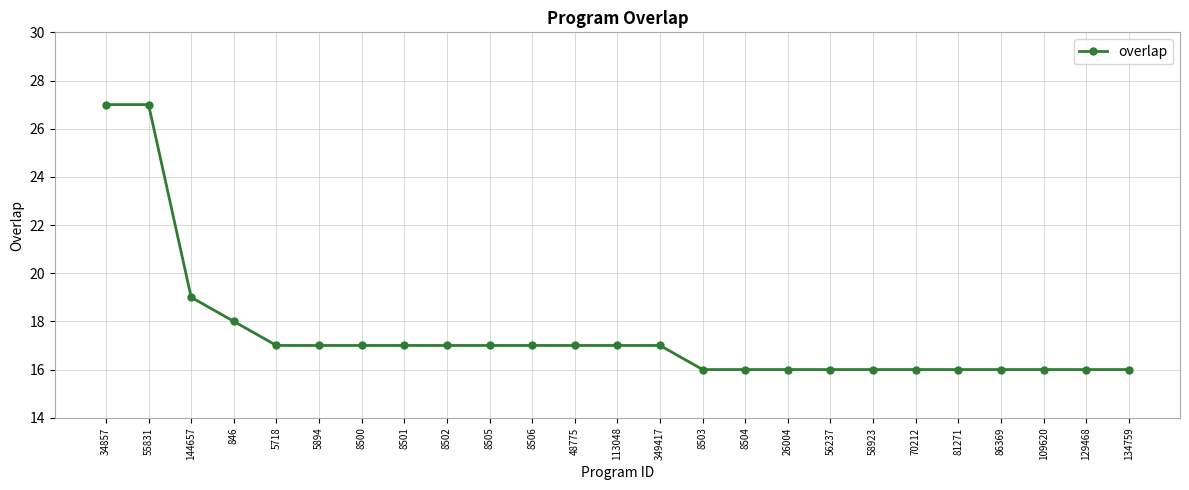

What is the label of the 21st point from the right?

5718